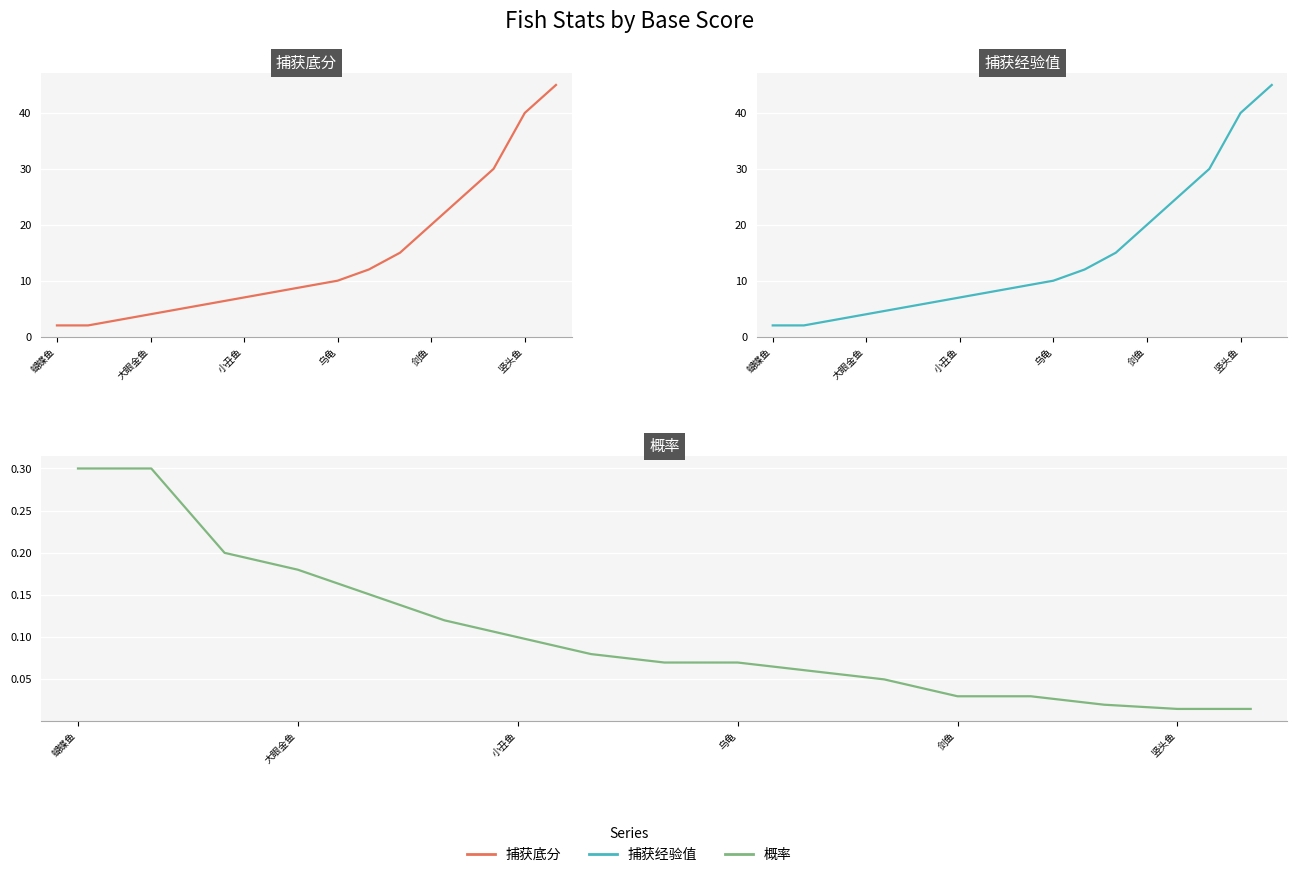

What is the label of the 9th point from the left?

8